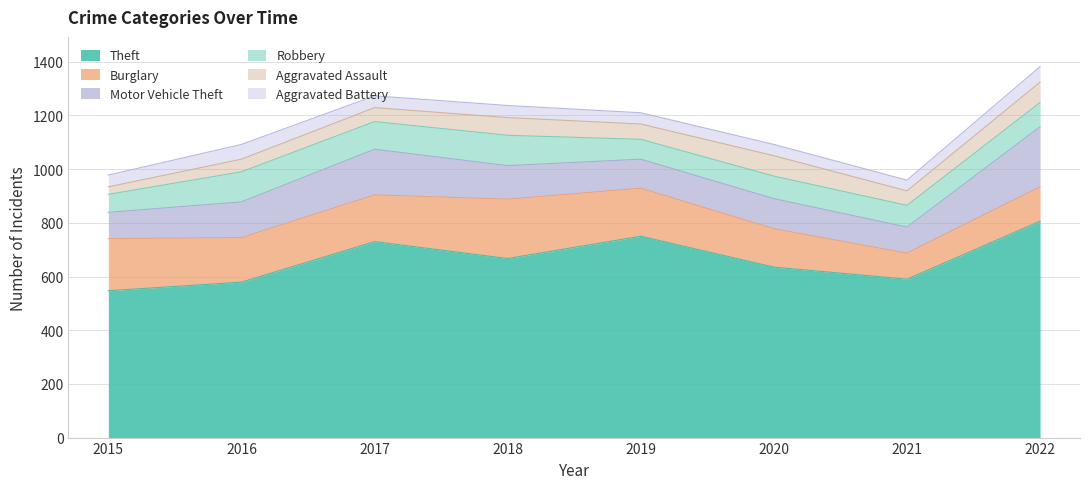

Rank the series at 2017 from lowest to highest value.

Aggravated Battery, Aggravated Assault, Robbery, Motor Vehicle Theft, Burglary, Theft